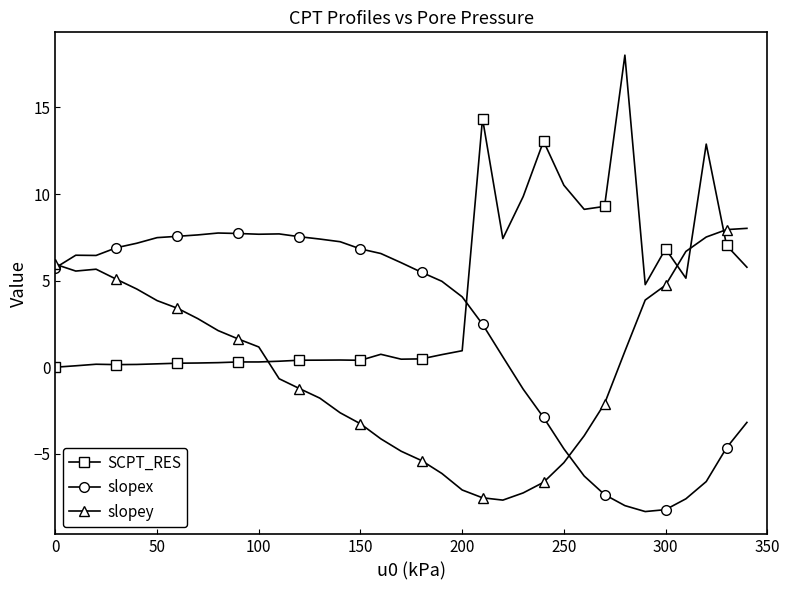

Which series has the largest total across all categories?

SCPT_RES